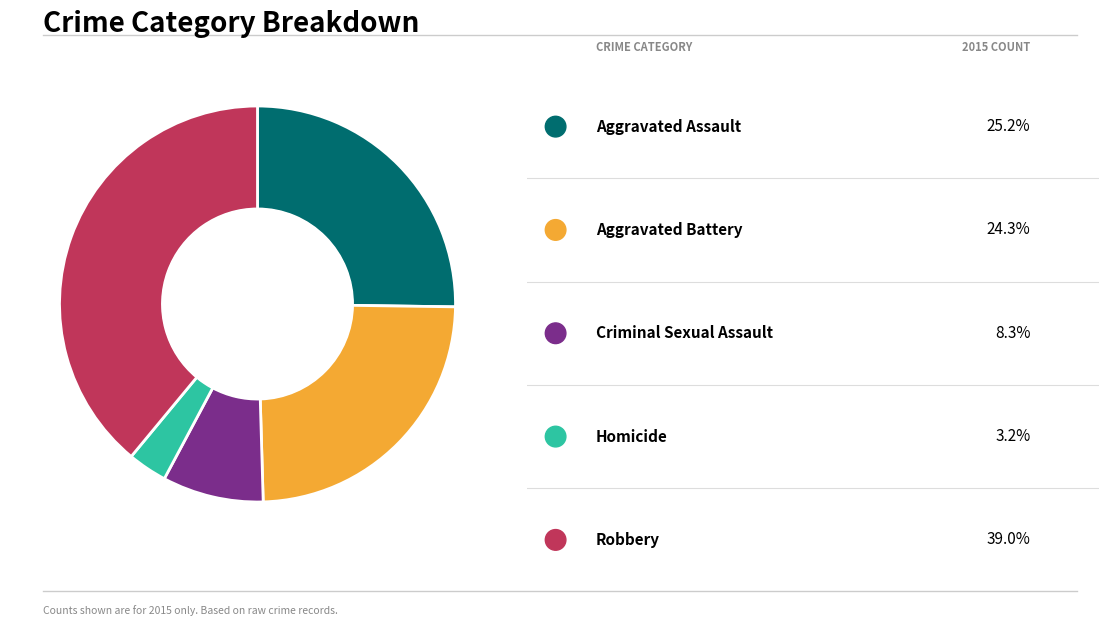

Does any single category account for the majority?

No